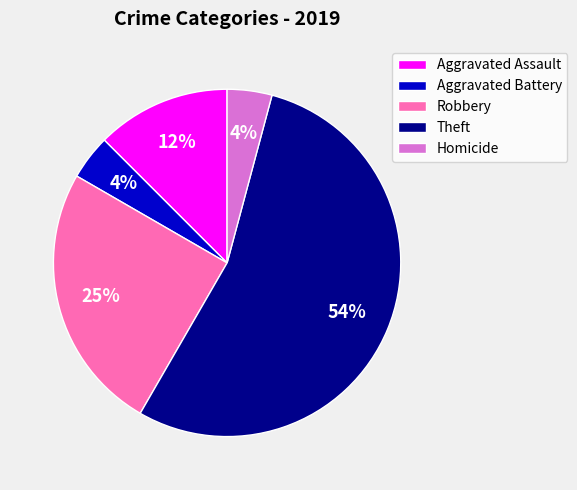

Combined, do Aggravated Assault and Theft account for over 50%?

Yes